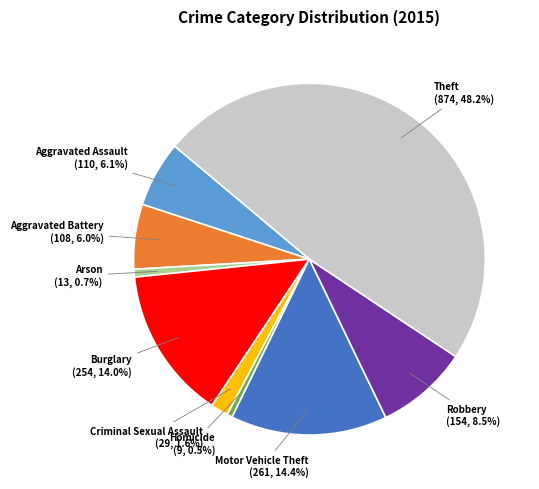

What is the ratio of the value at Aggravated Battery to the value at Motor Vehicle Theft?

0.4